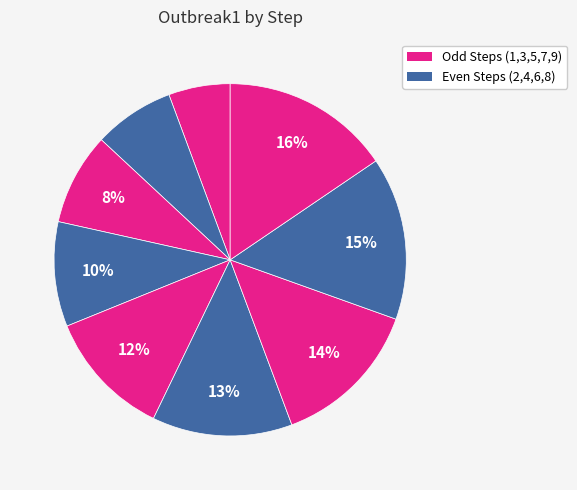

How many slices are in this pie chart?

9